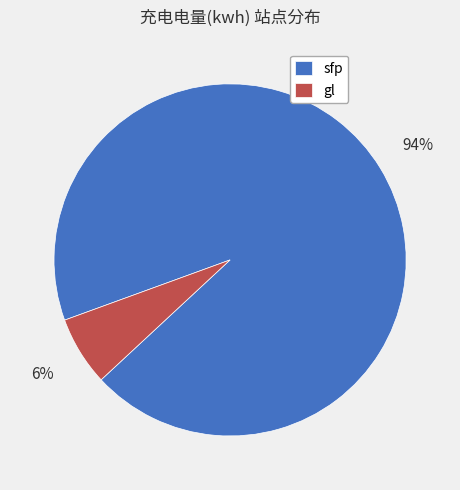

Is gl the majority of the pie?

No